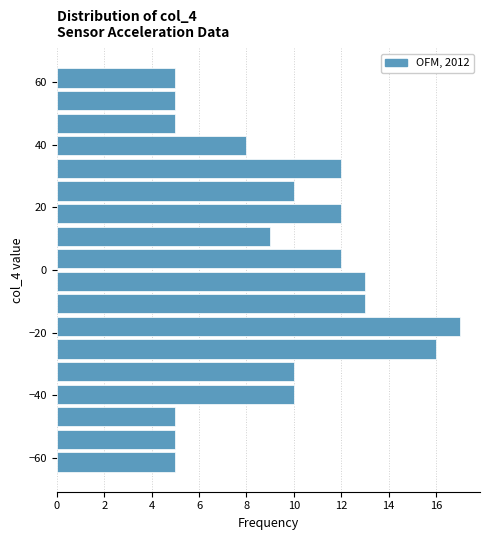

Around what value on the y-axis is the longest bar? Give the approximate position of its centre, as read against the axis.

-18